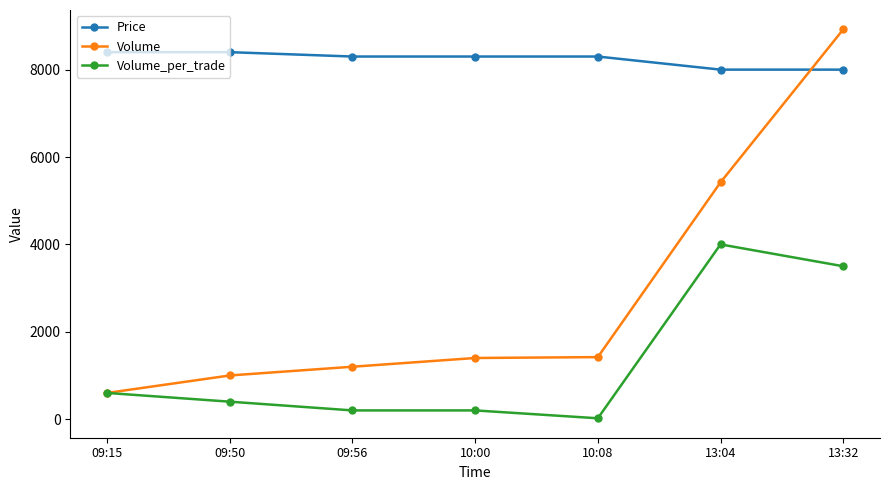

True or false: Volume_per_trade and Price intersect in this chart.

False